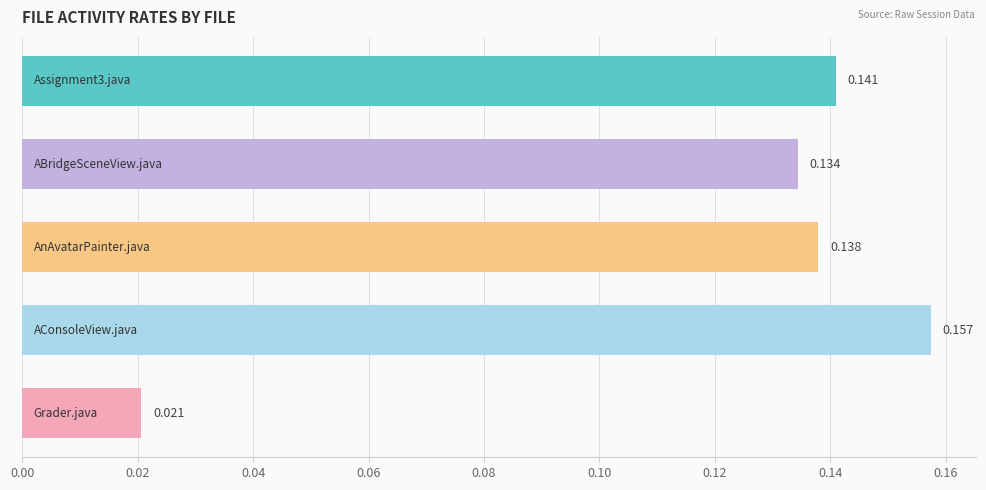

How many distinct data groups are displayed?

1